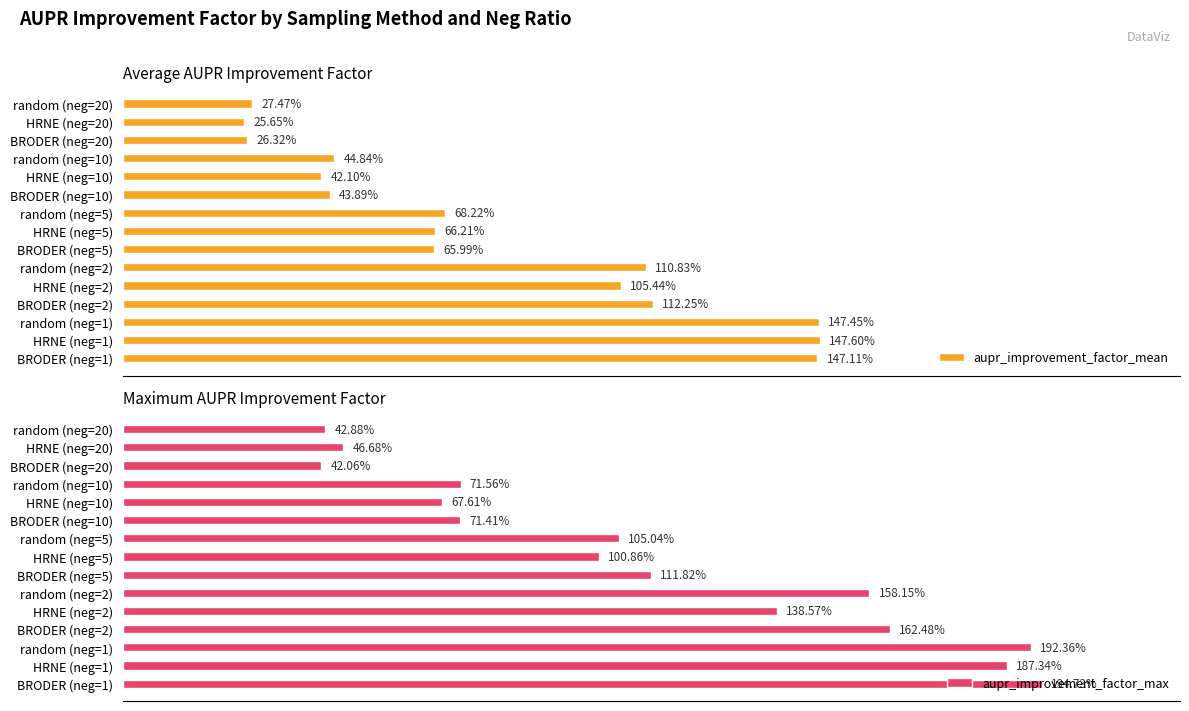

Is it true that aupr_improvement_factor_mean equals 170.7 at HRNE (neg=2)?

False